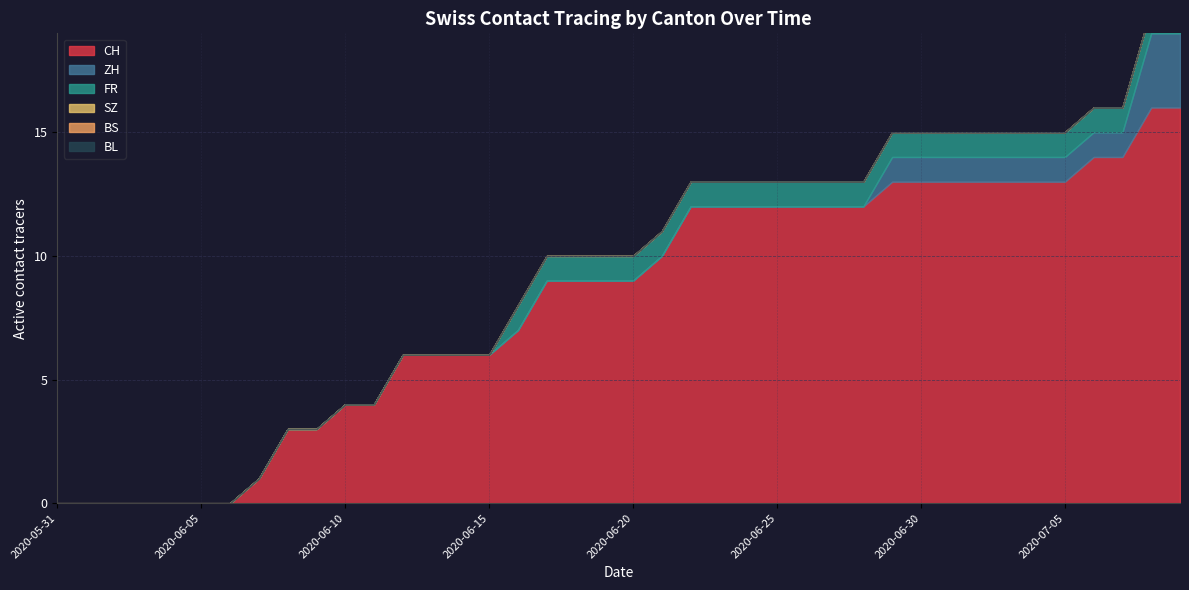

At 2020-09-02, list the series in order from largest to smallest.

CH, ZH, FR, SZ, BS, BL